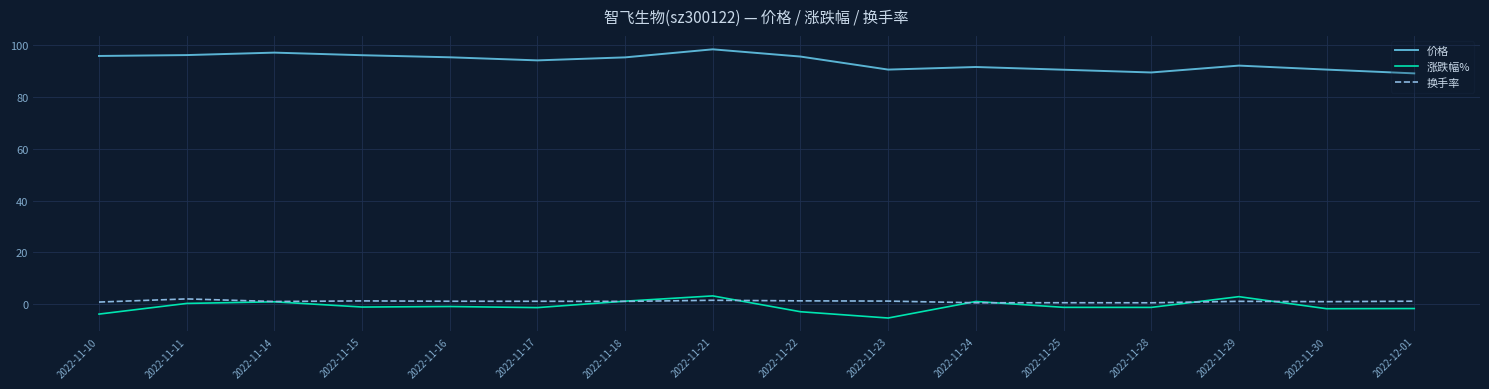

Which series has the largest total across all categories?

价格